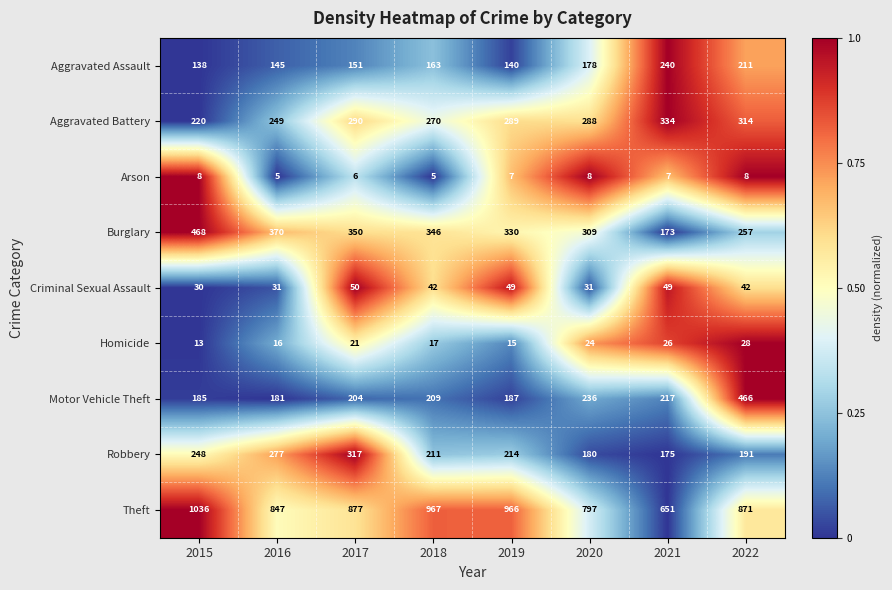

Count the number of categories in the chart.

8